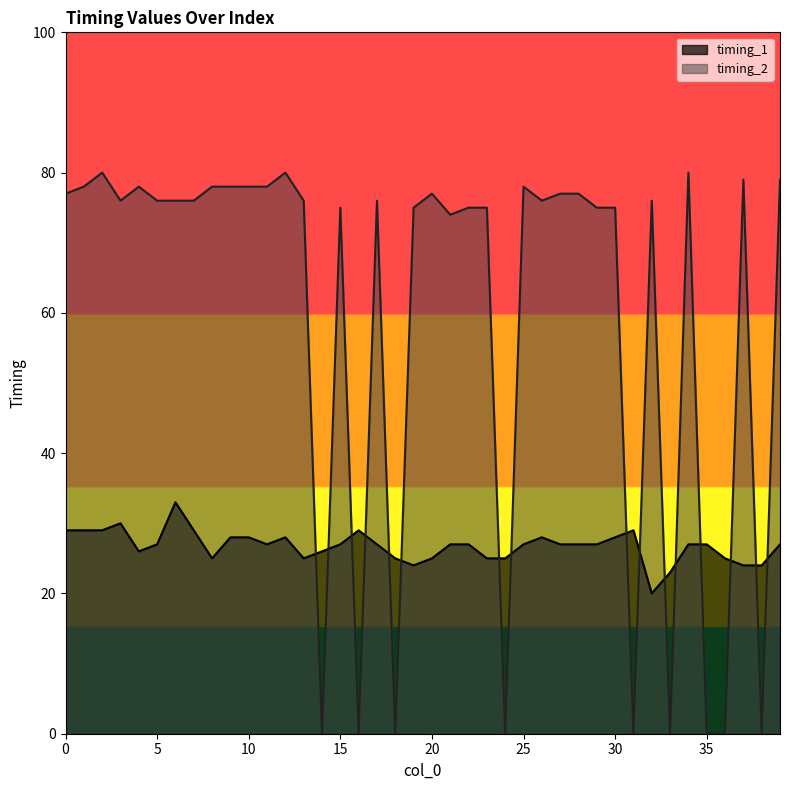

The timing_1 series shows 28 at 12. True or false?

True